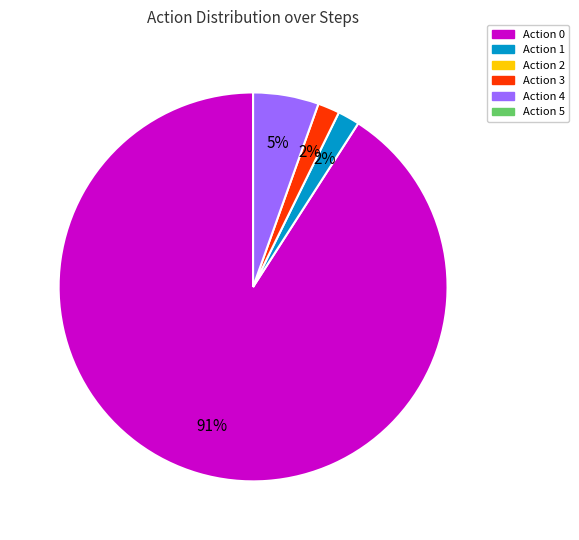

Is there any slice that represents more than half of the pie?

Yes